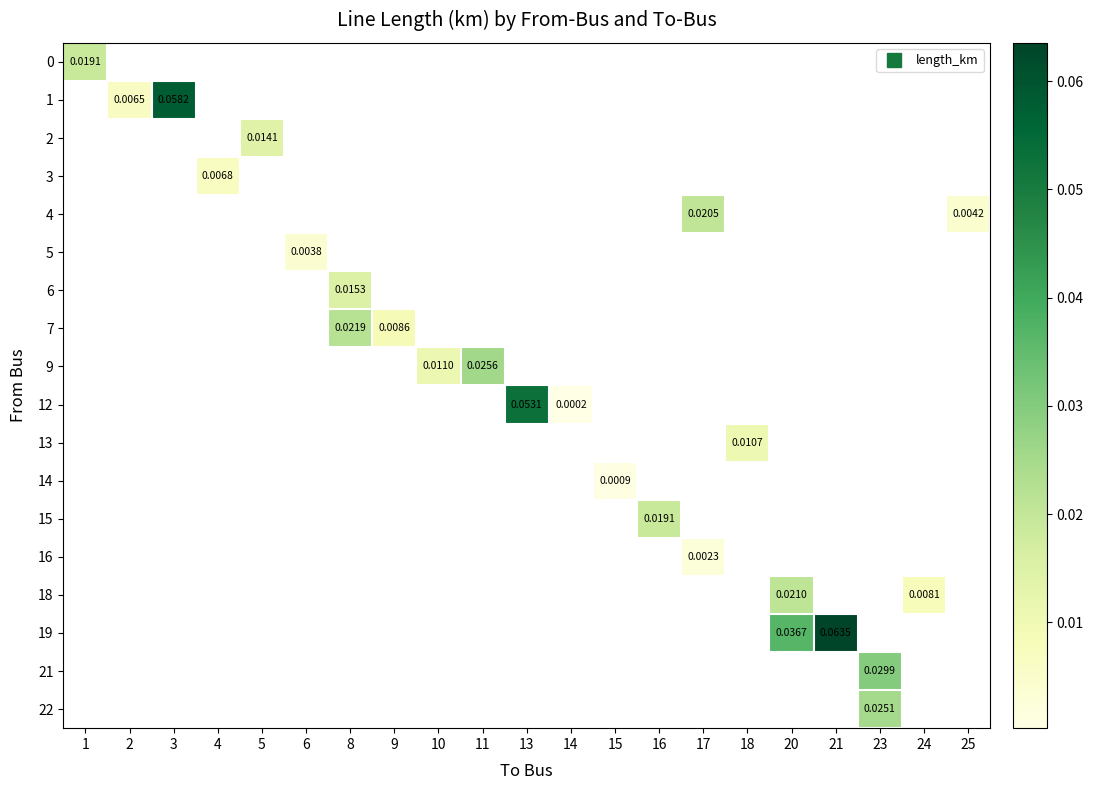

At how many categories does at least one series exceed 0?

21